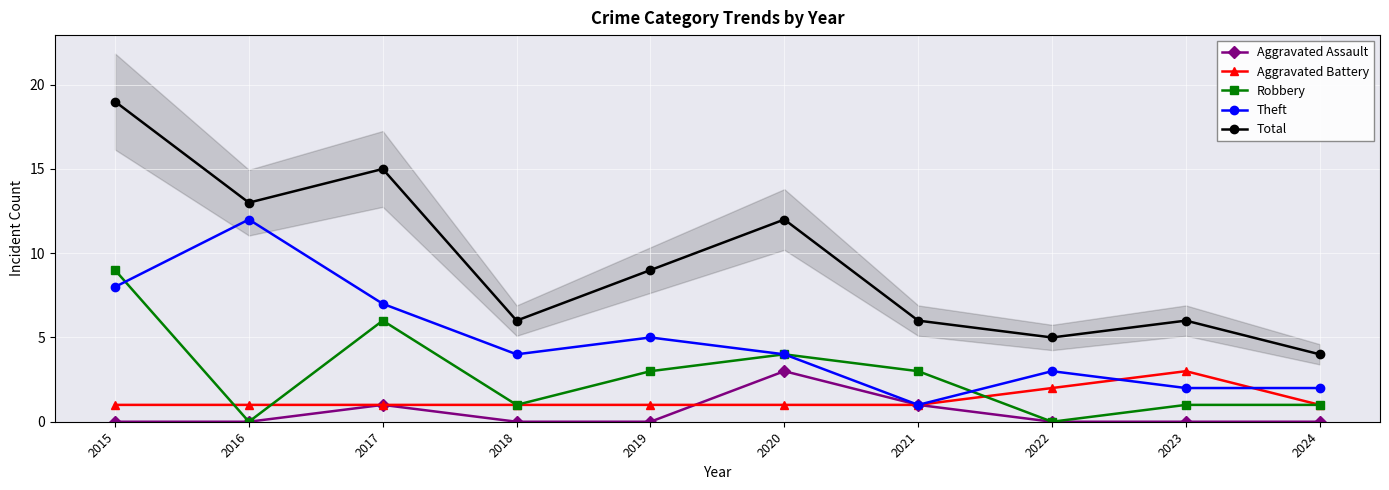

How many data points in Theft are less than 4?

4